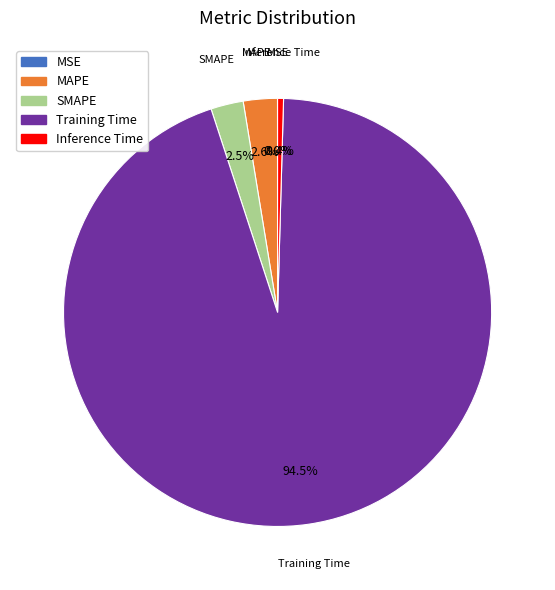

How much of the chart is everything except Training Time?

5.5%